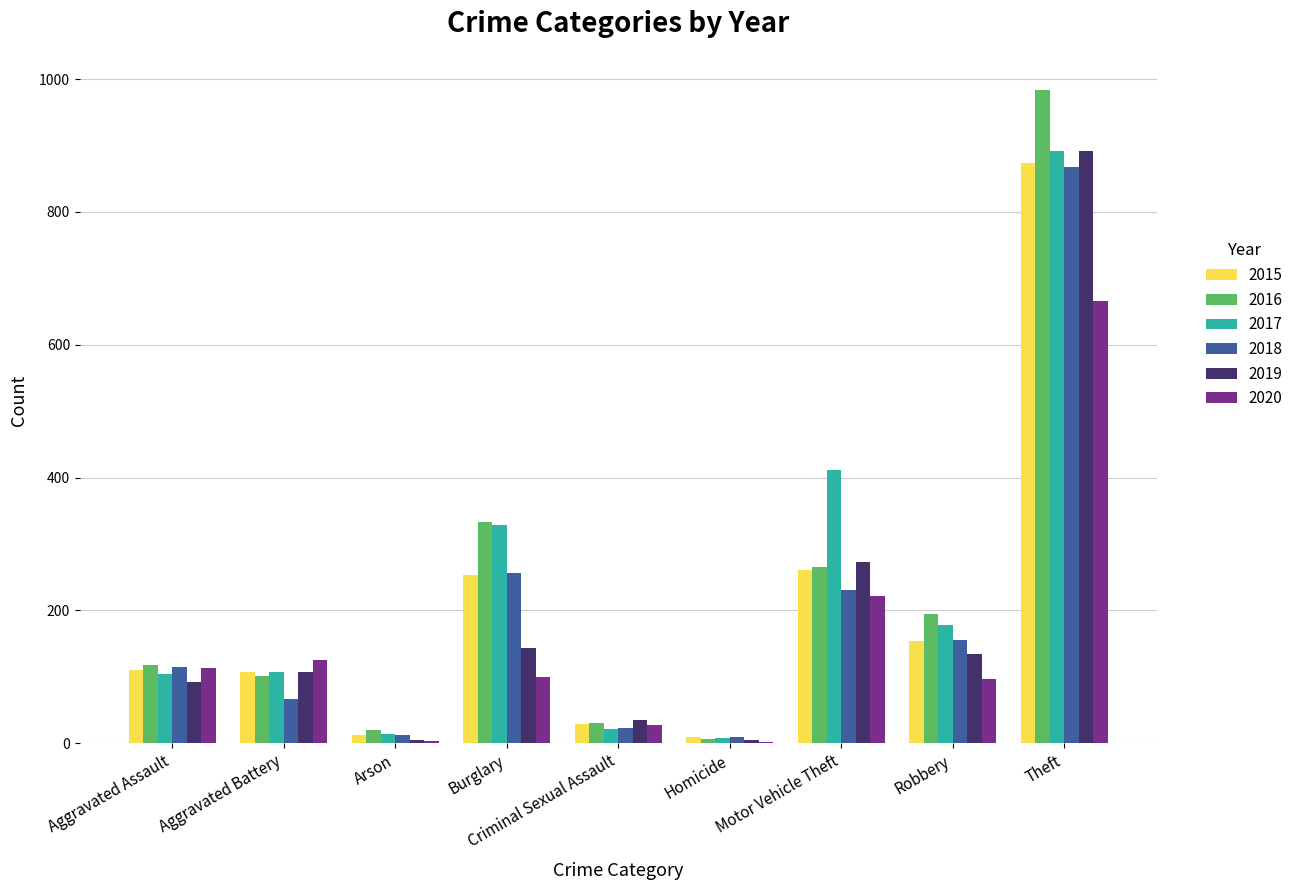

At which category is the sum across all series the highest?

Theft